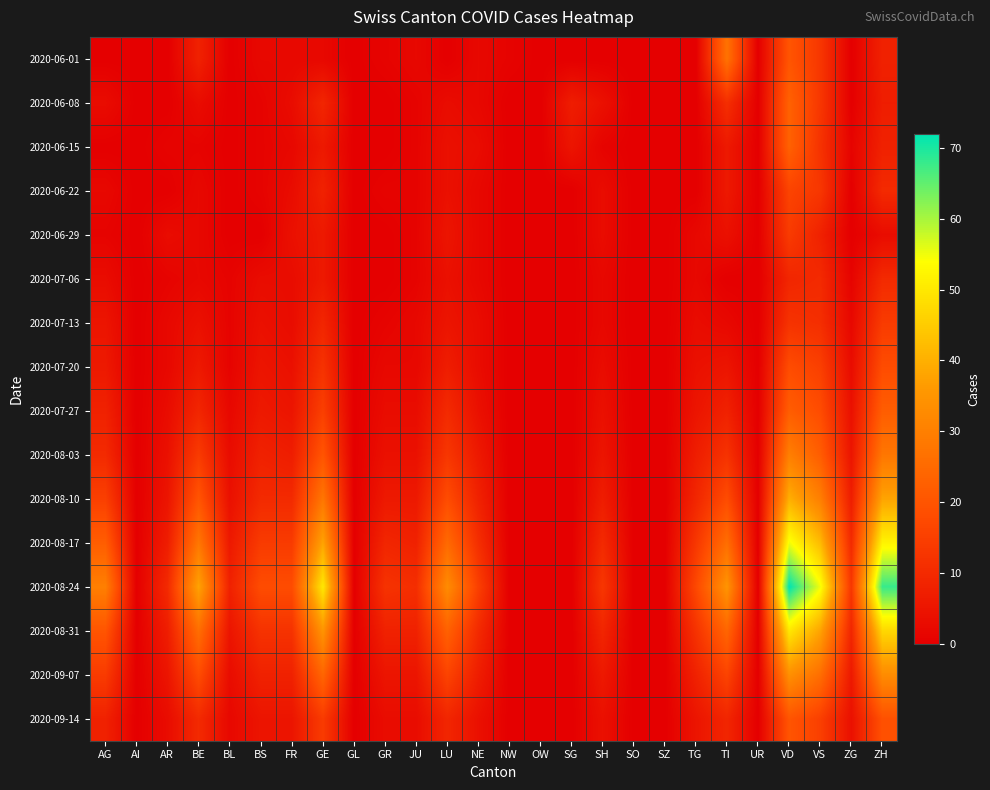

List the series in order of their peak value, lowest first.

2020-07-06, 2020-06-29, 2020-07-13, 2020-06-22, 2020-07-20, 2020-09-14, 2020-07-27, 2020-06-08, 2020-06-15, 2020-06-01, 2020-08-03, 2020-09-07, 2020-08-10, 2020-08-31, 2020-08-17, 2020-08-24